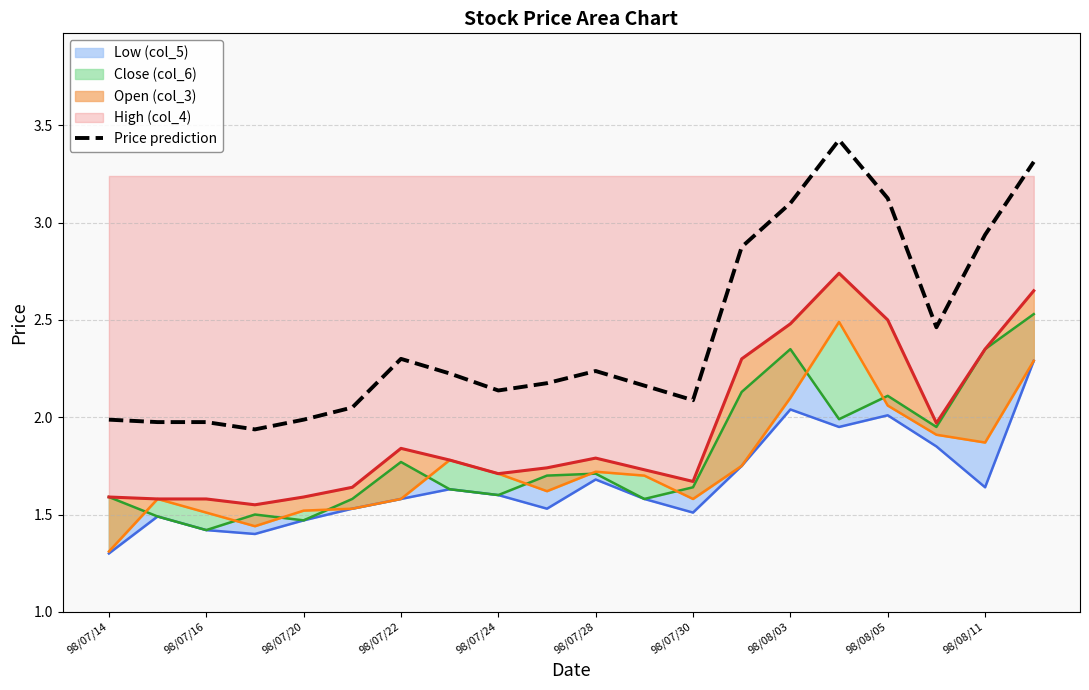

True or false: Price prediction has a value of 1.3 at 98/07/16.

False